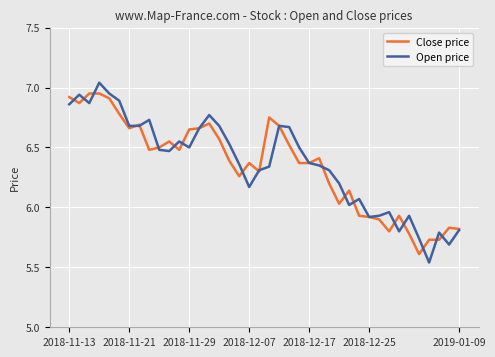

Is this an area chart (filled region under the line)?

No